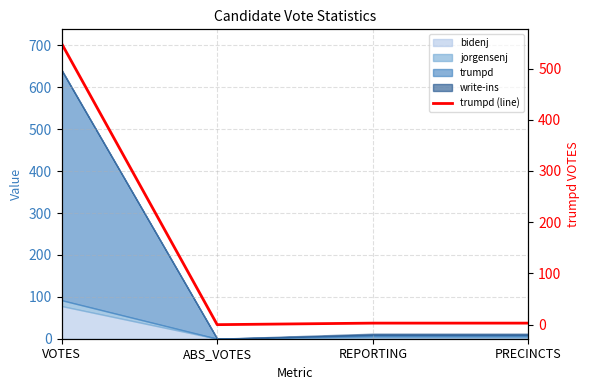

Reading left to right, list all the values displayed in this chart.

VOTES=549	ABS_VOTES=0	REPORTING=3	PRECINCTS=3